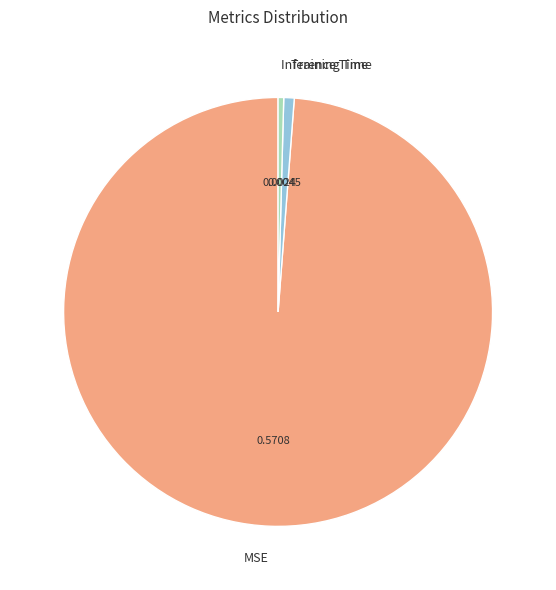

Count the number of slices in the pie.

3